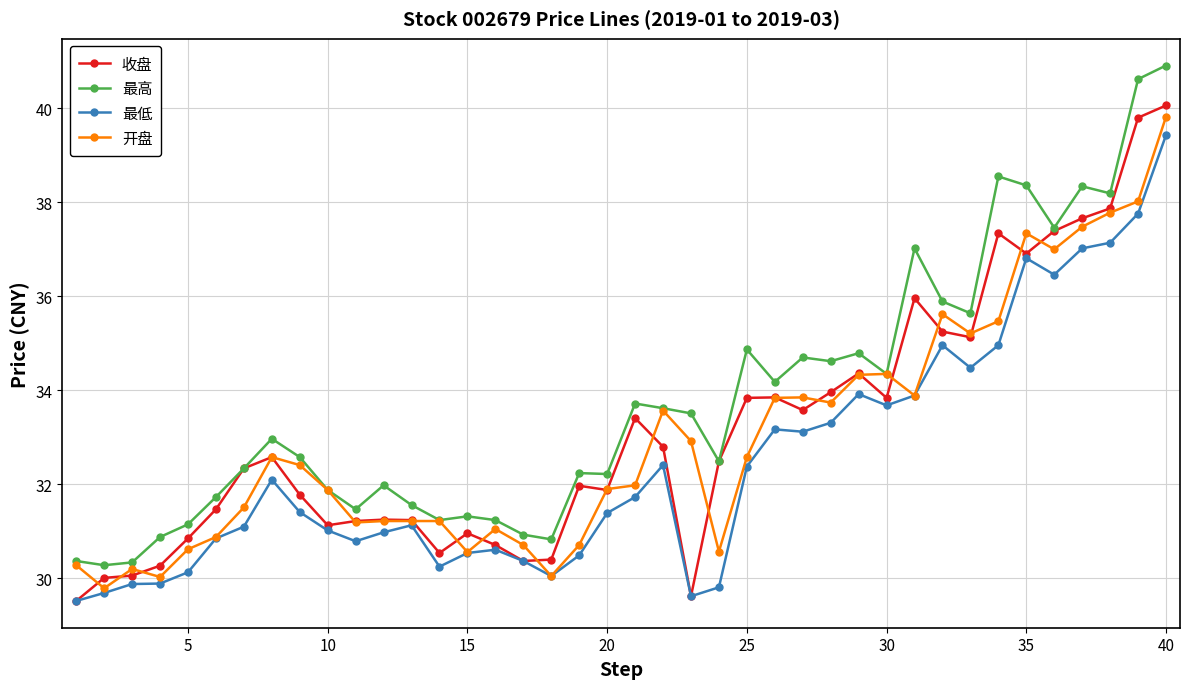

True or false: 最低 and 最高 cross at least once.

False